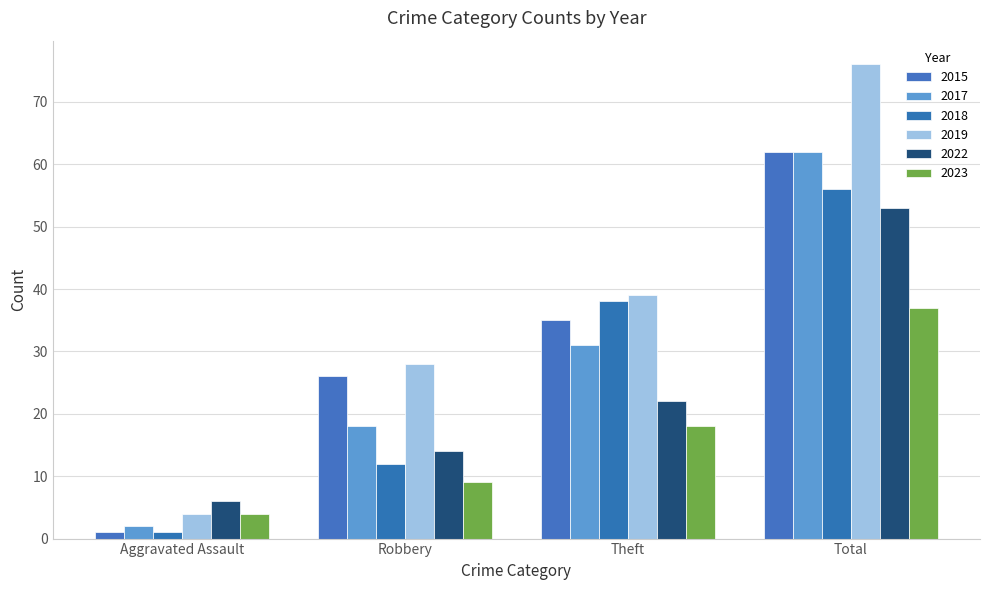

What is the difference between the second highest and second lowest values in the 2022 series?

8